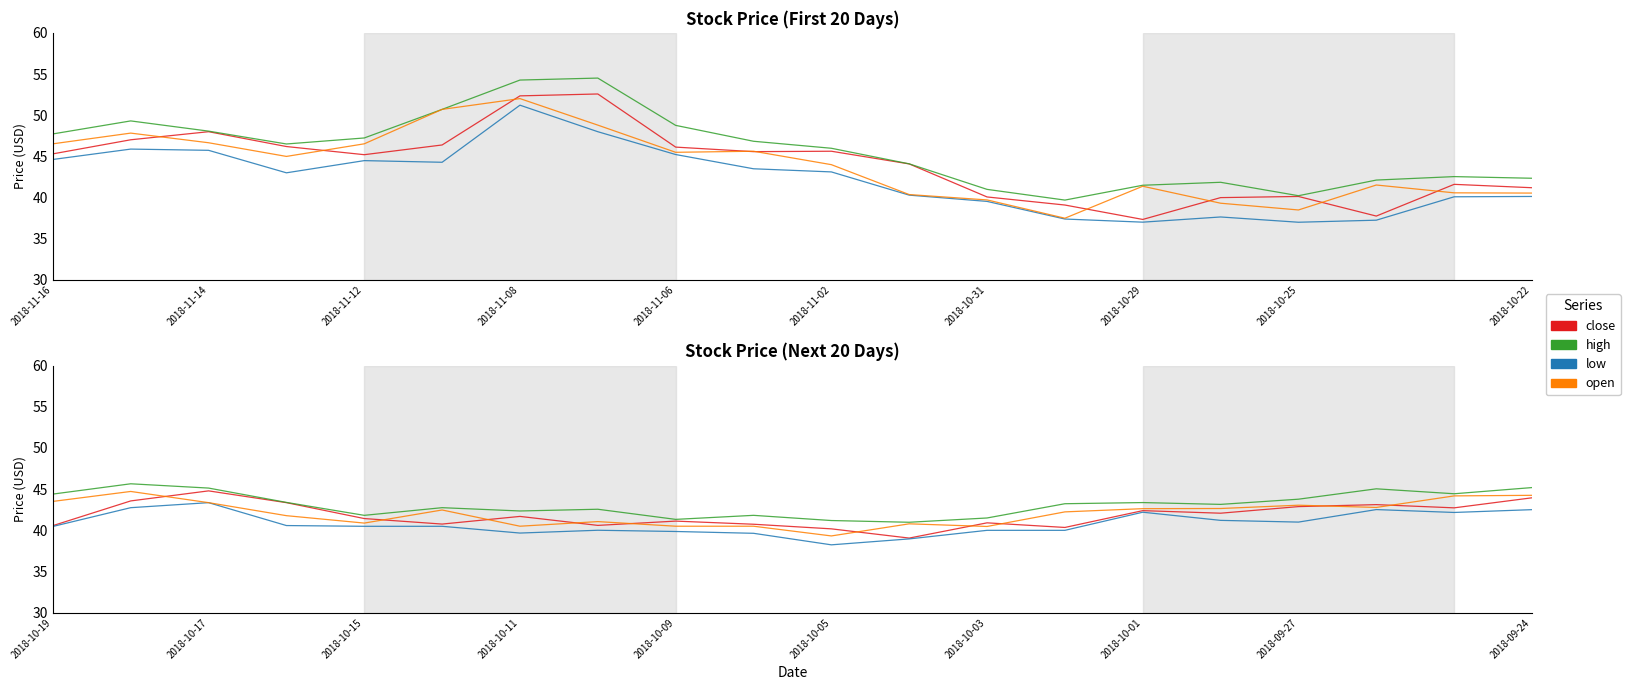

What is the difference between the highest and lowest values at 2018-09-27?

2.8